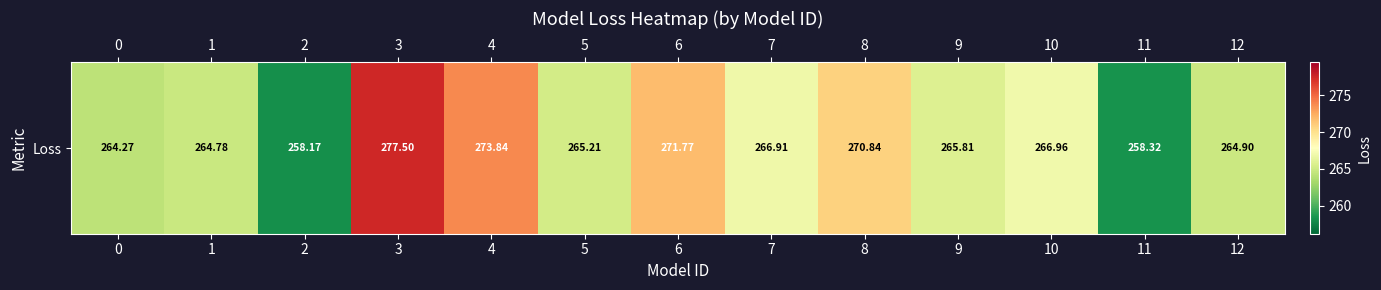

Rank the categories by value from highest to lowest.

3, 4, 6, 8, 10, 7, 9, 5, 12, 1, 0, 11, 2